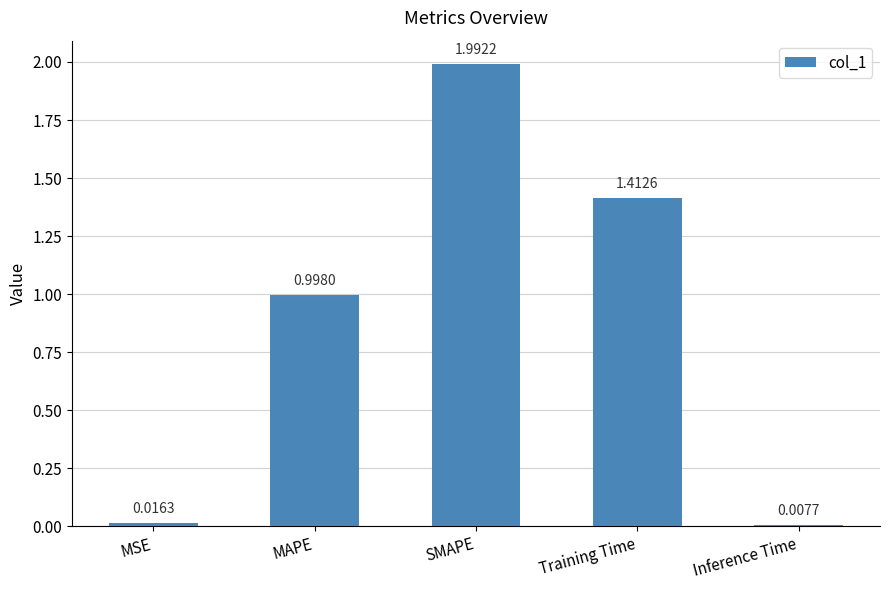

Between MAPE and MSE, which is larger?

MAPE